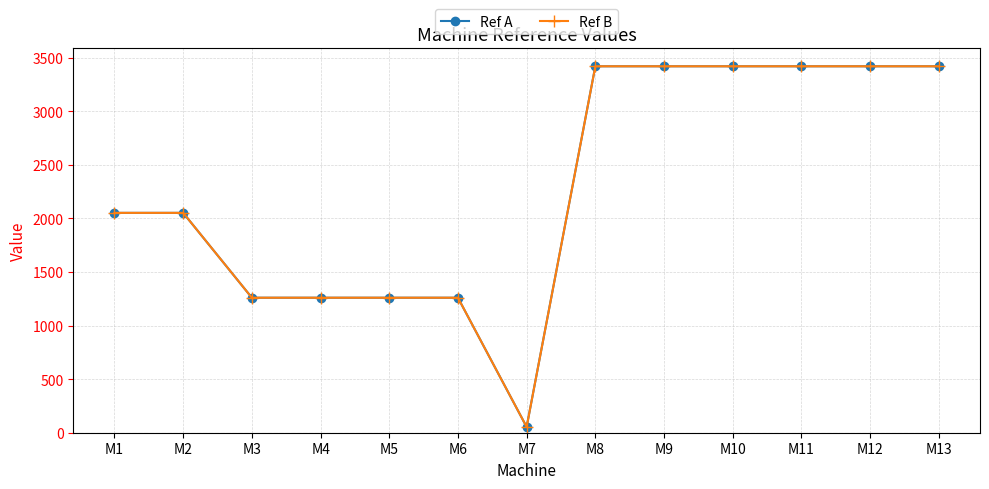

Is this an area chart (filled region under the line)?

No